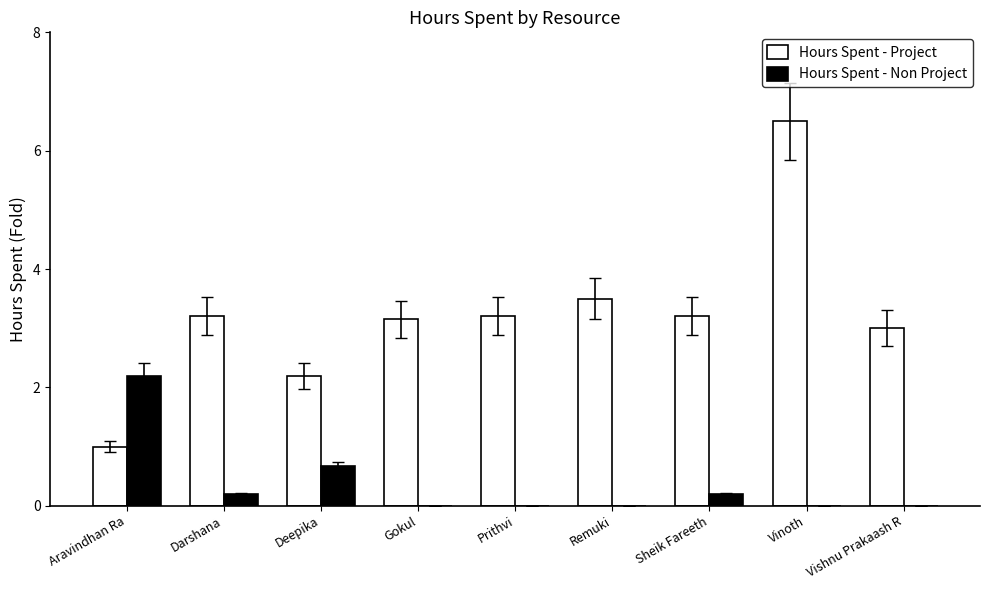

What is the total value across all series at Darshana?

3.4